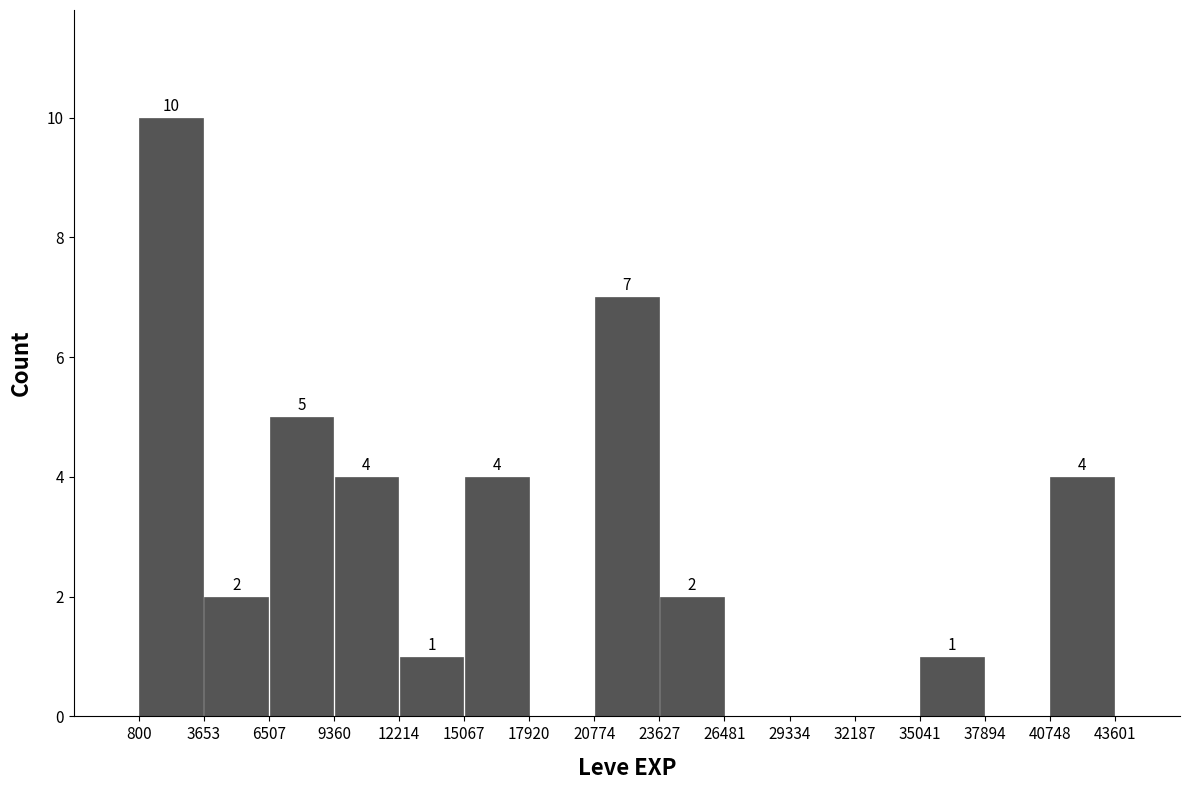

Which range on the x-axis has the tallest bar?

800 to 3653